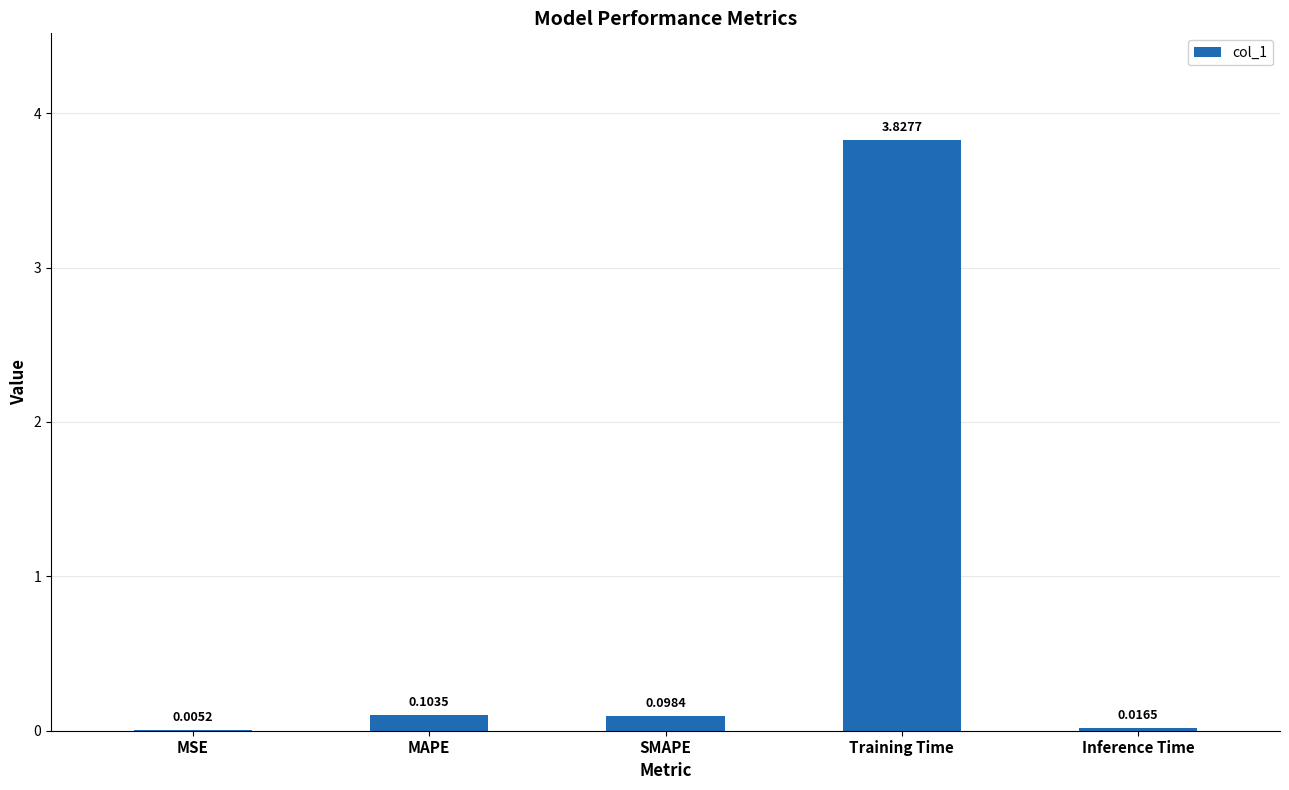

At which label is the value closest to 1?

MAPE